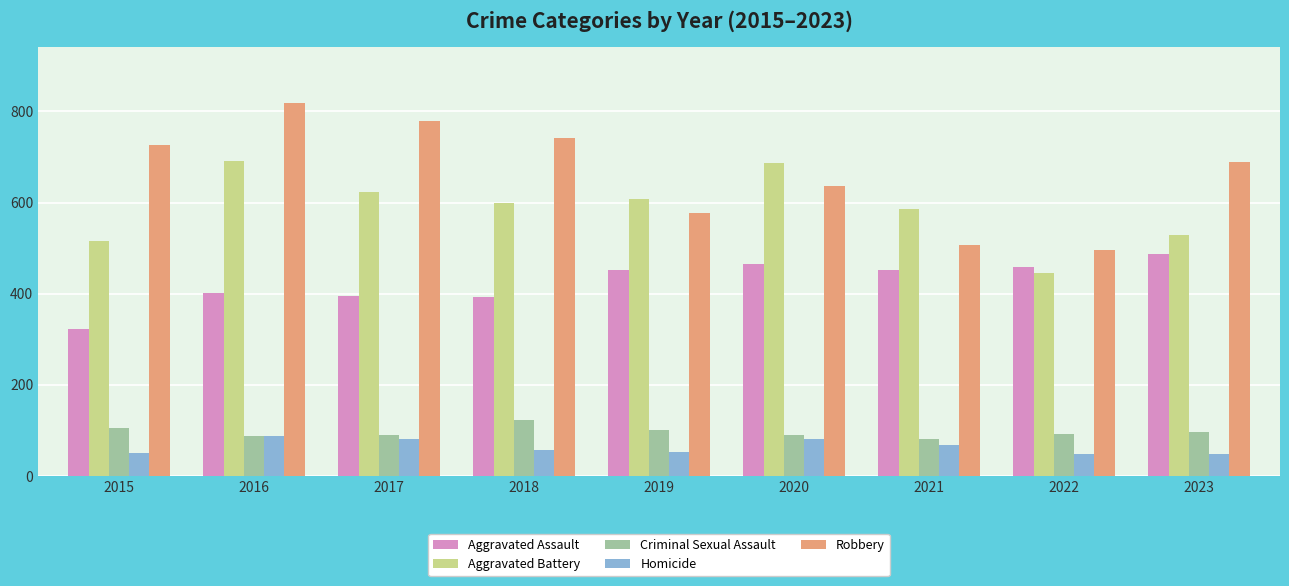

How many distinct data groups are displayed?

5